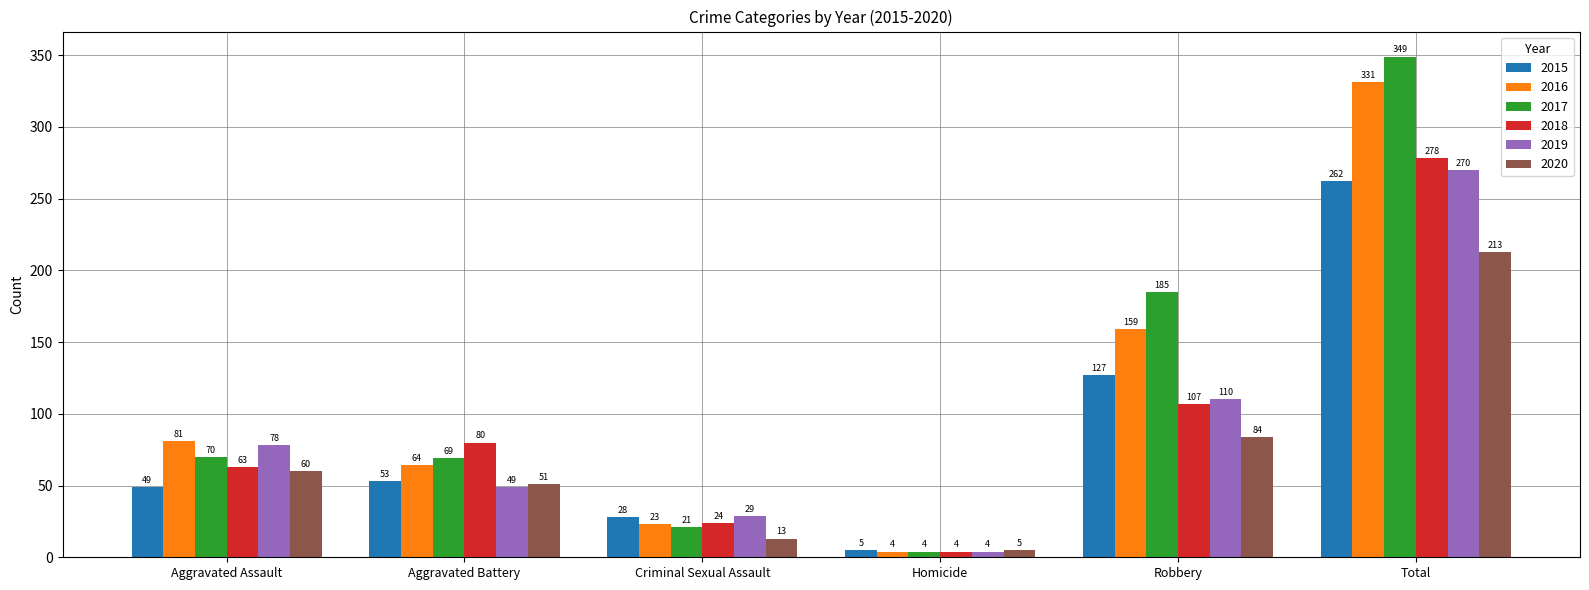

How many bars are there in each group?

6